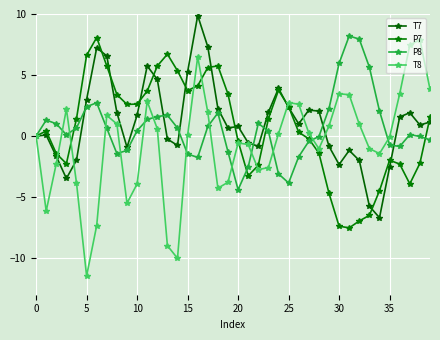

What is the difference between the second highest and minimum values in the P7 series?

14.2